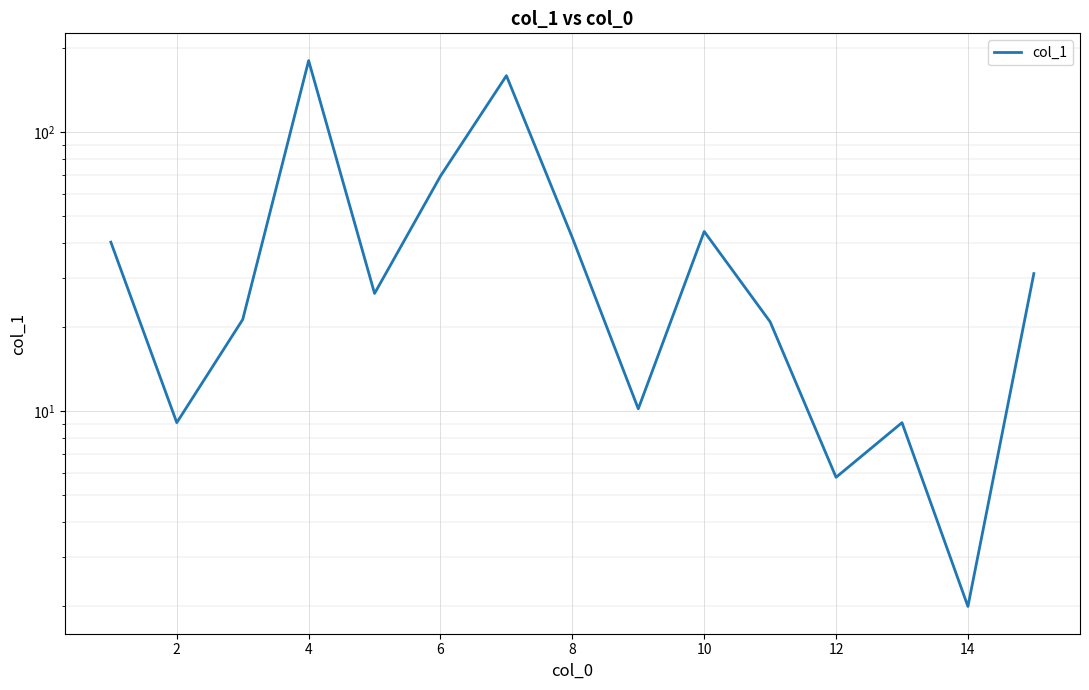

Reading left to right, extract all data points from this chart.

40.3	9.1	21.3	180.0	26.4	69.5	159.0	41.8	10.2	44.0	20.9	5.8	9.1	2.0	31.1